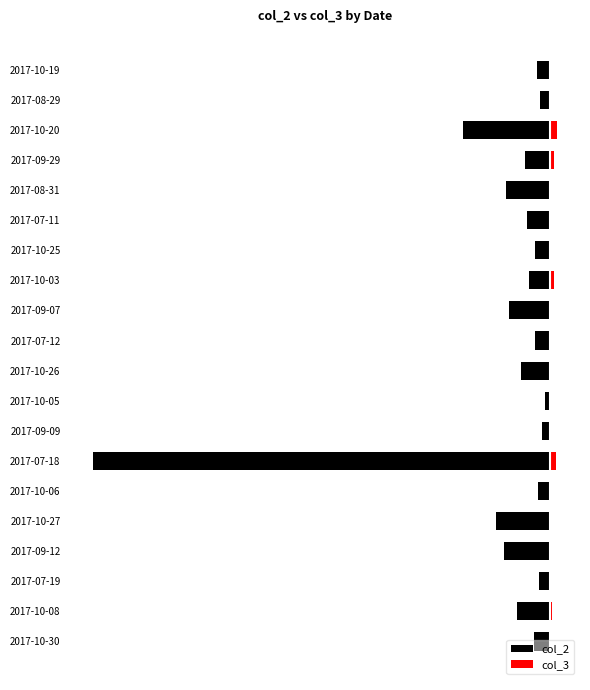

Which has a higher value, 2017-07-19 or 2017-07-12?

2017-07-19